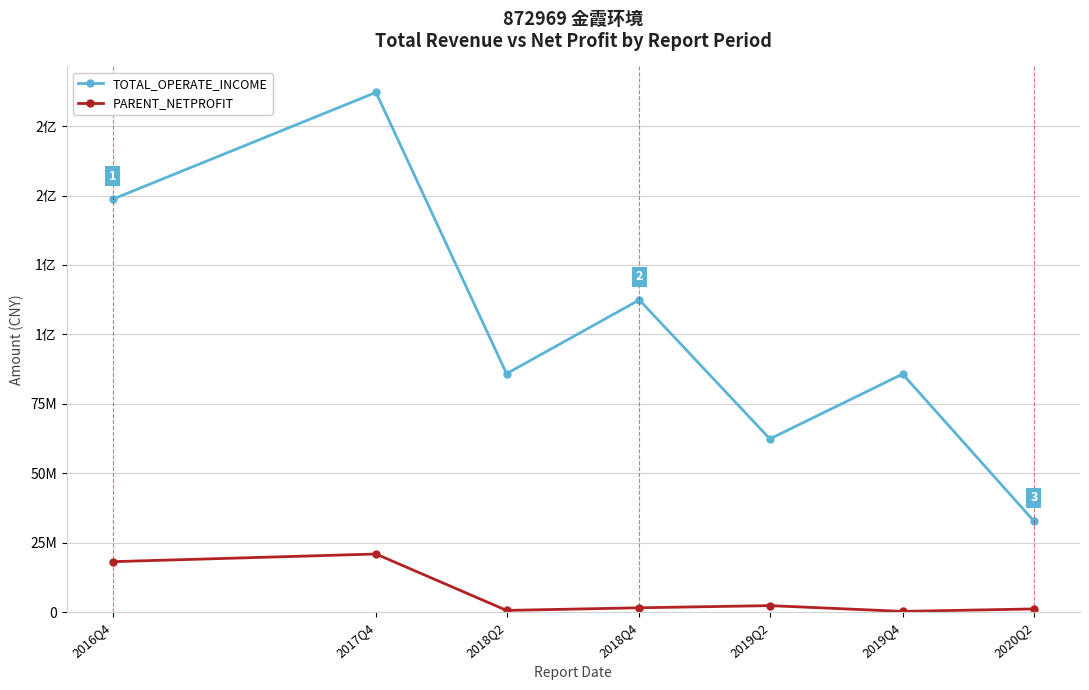

What are all the series names shown in the legend?

TOTAL_OPERATE_INCOME, PARENT_NETPROFIT